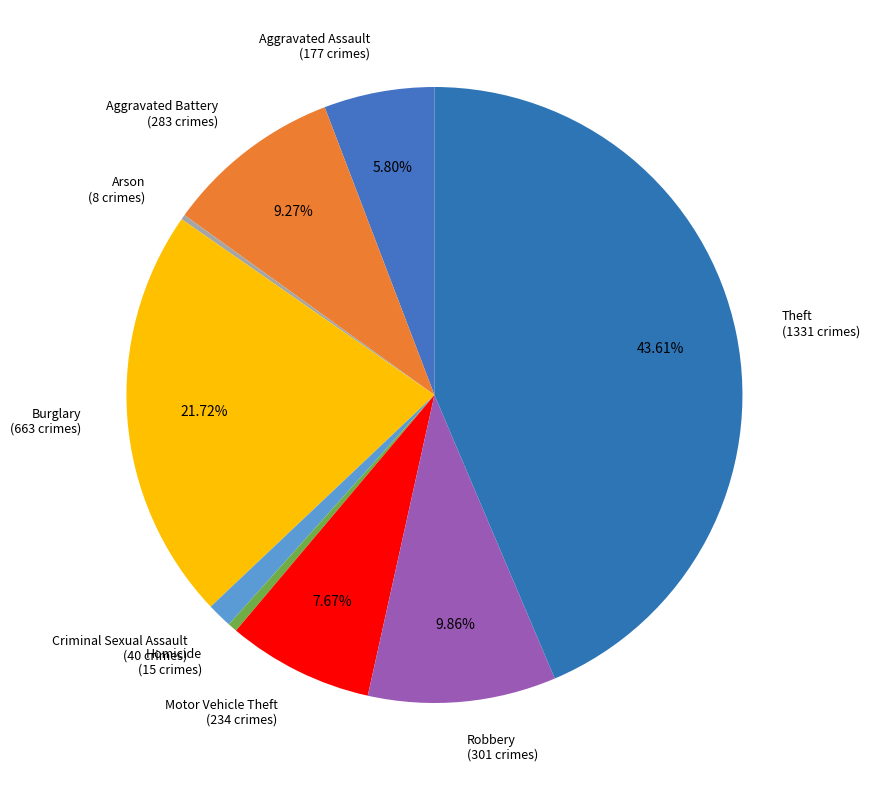

Which slice is the largest?

Theft